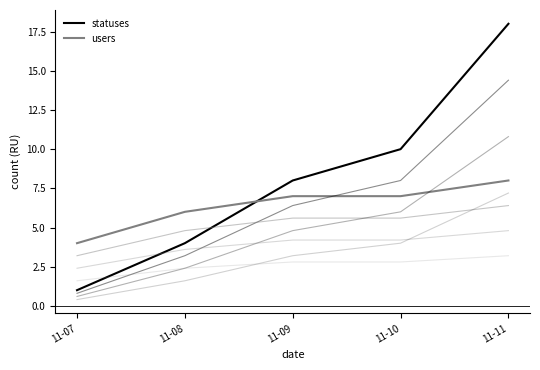

Reading left to right, transcribe all the data shown in this chart.

statuses: 11-07=1	11-08=4	11-09=8	11-10=10	11-11=18
users: 11-07=4	11-08=6	11-09=7	11-10=7	11-11=8